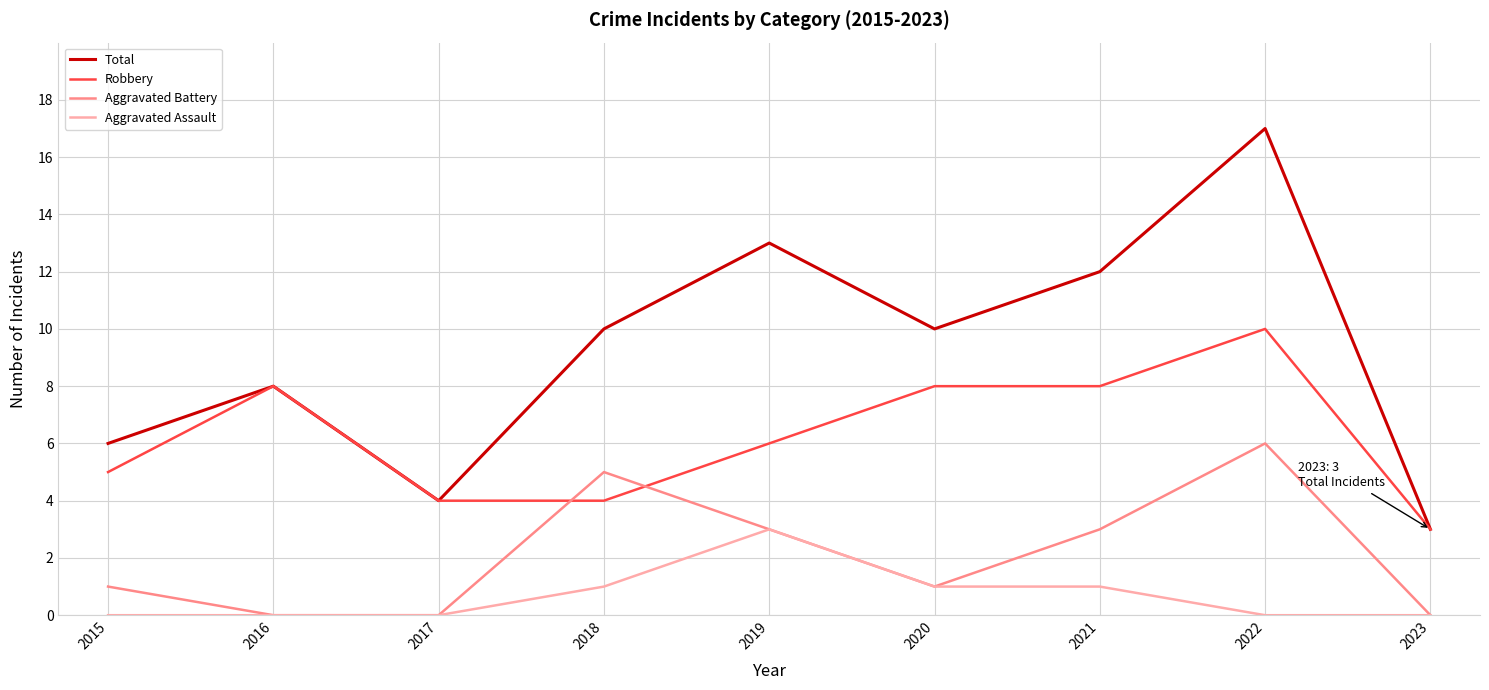

True or false: Total has a value of 16 at 2020.

False